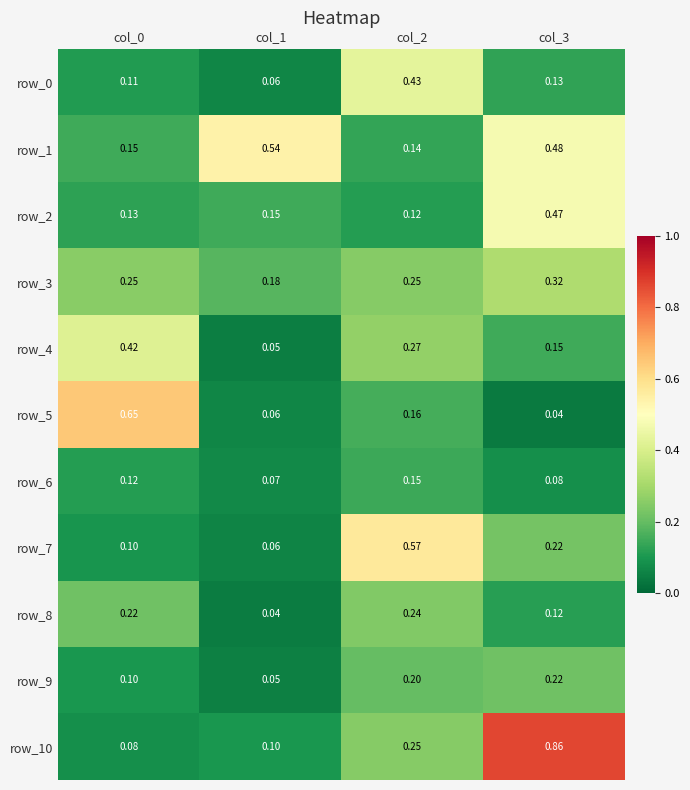

Is the value of row_9 at col_1 greater than the value of row_3 at col_0?

No